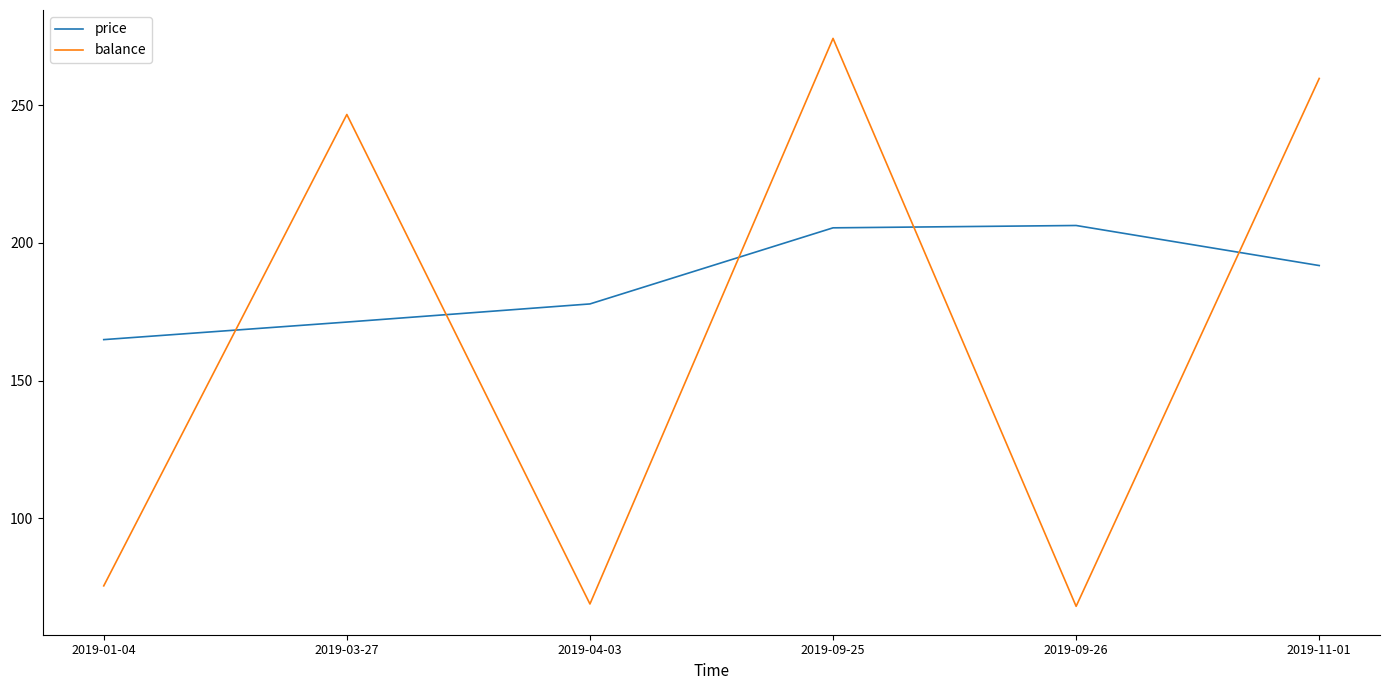

What is the smallest value displayed?

68.0